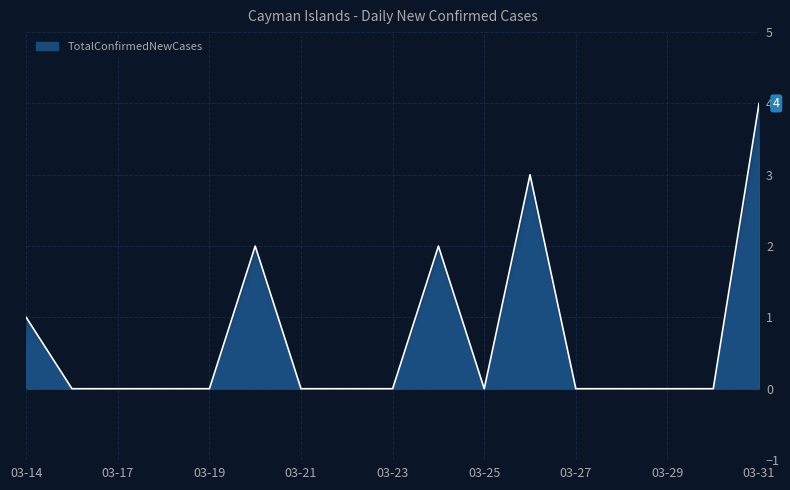

What is the difference between the maximum and minimum values?

4